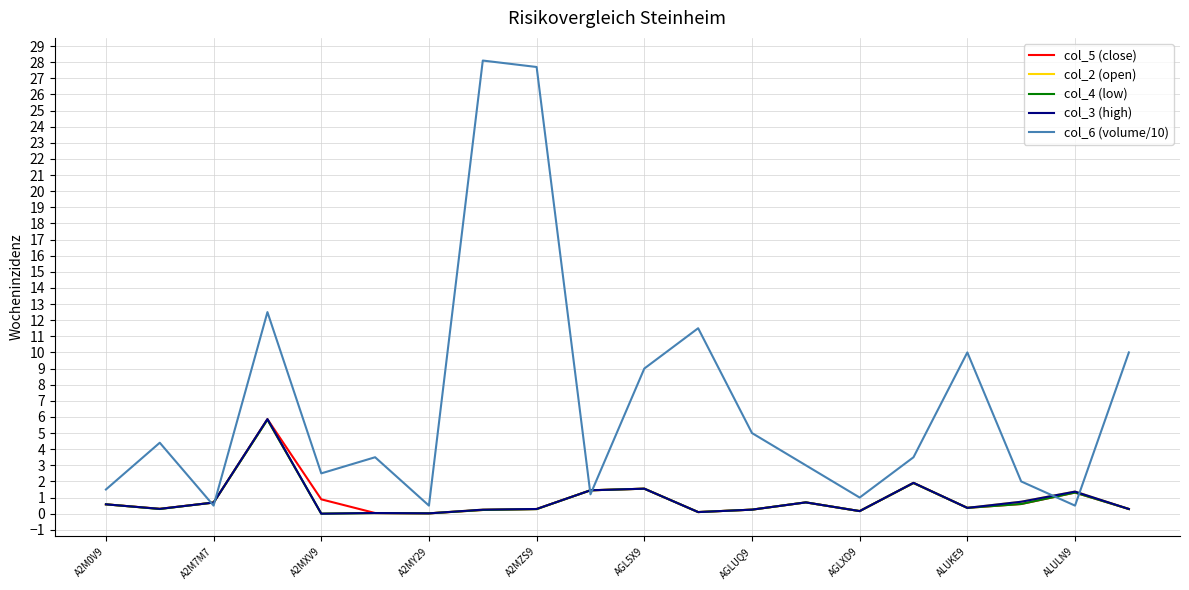

Which series has the widest spread of values?

col_6 (volume/10)